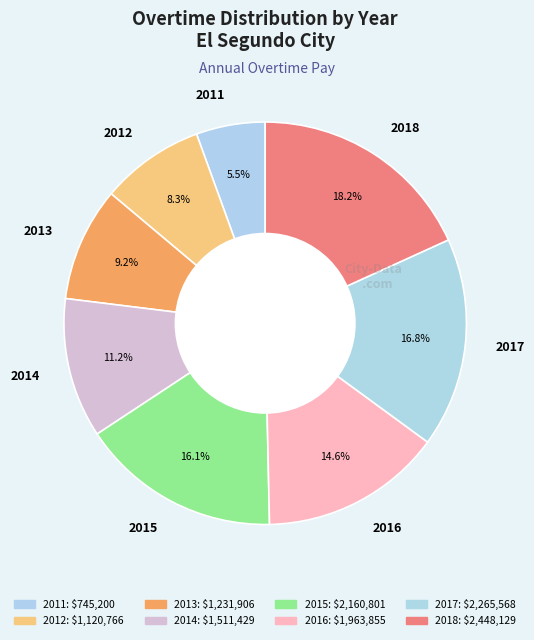

Is it true that 2018 is 18% of the pie?

True